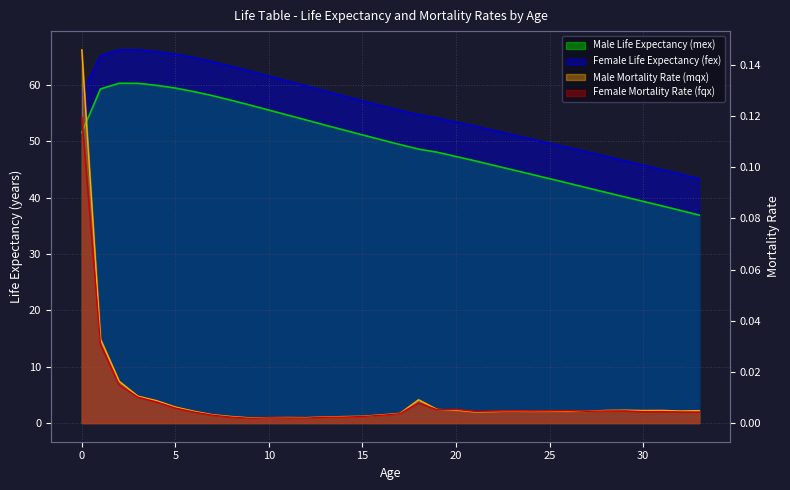

How many interior local valleys does the Male Mortality Rate (mqx) series have?

7